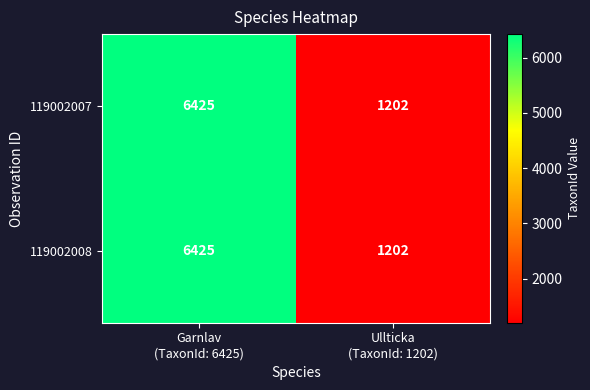

What is the difference between the maximum and minimum values in the 119002008 series?

5223